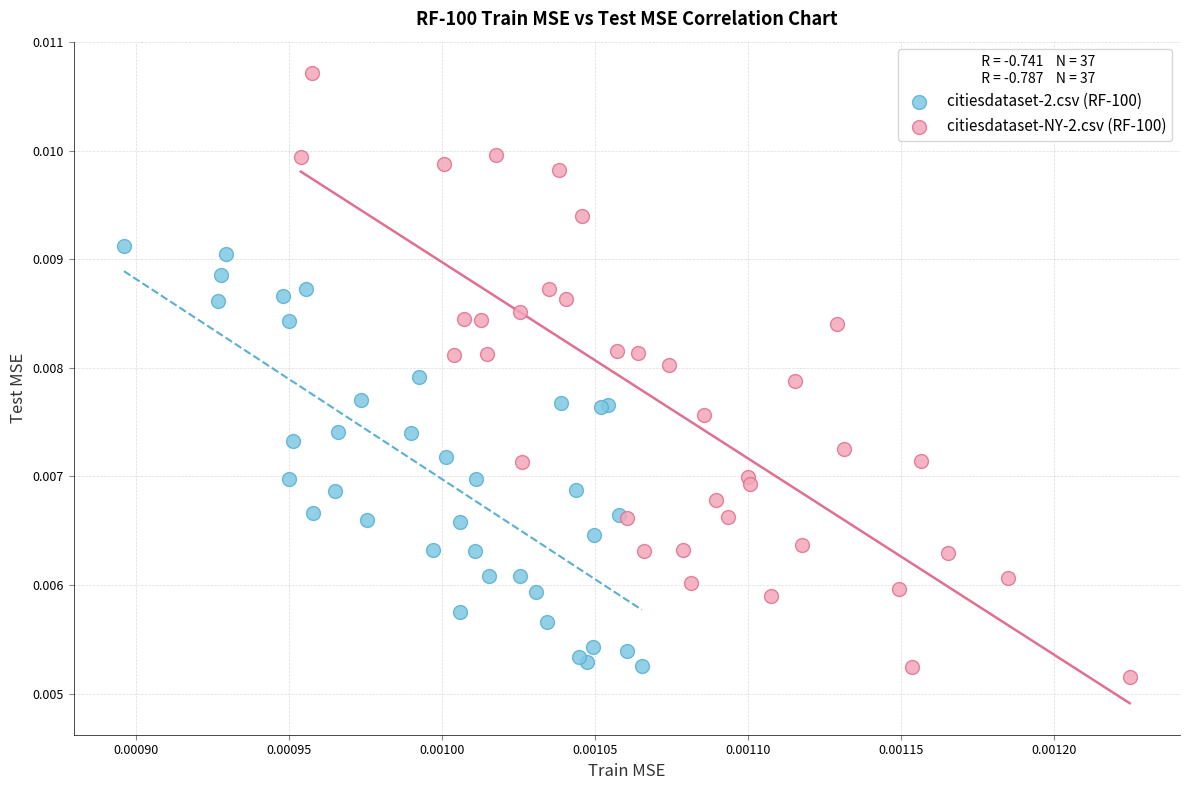

Which series has the largest Y range (max minus min)?

citiesdataset-NY-2.csv (RF-100)